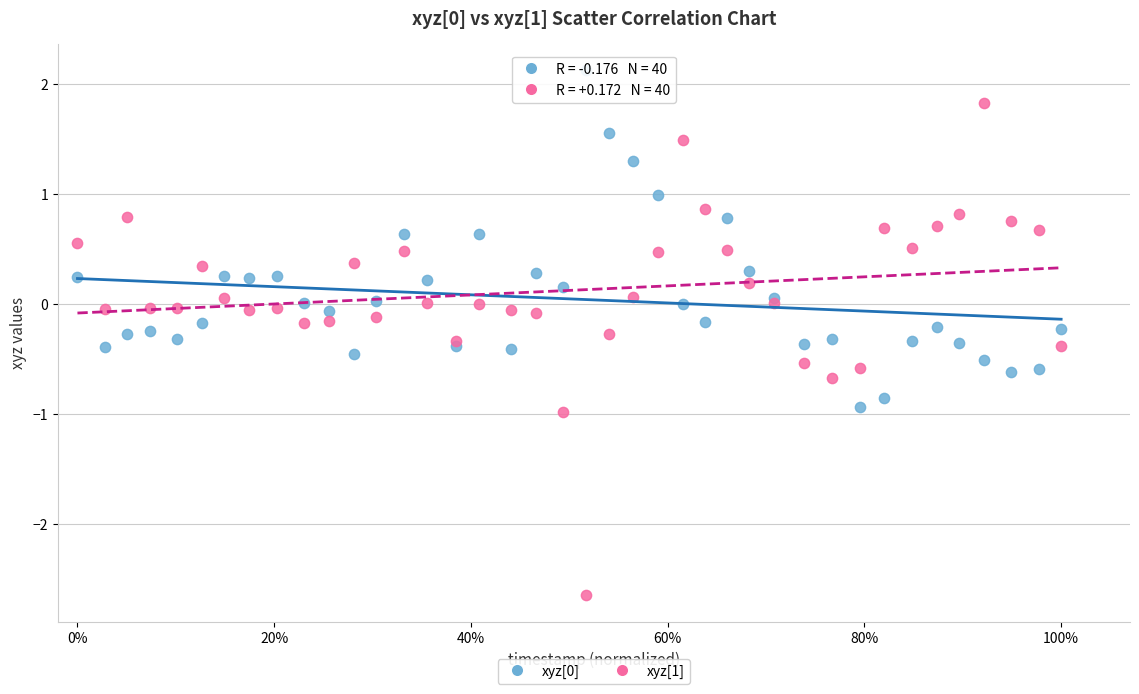

Which series has the widest spread of Y values?

xyz[1]